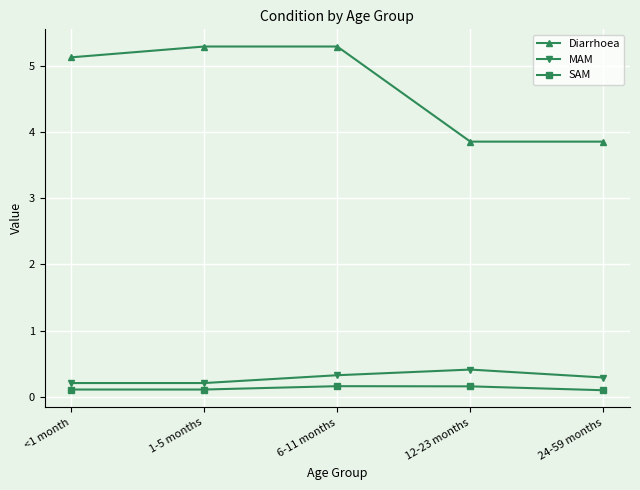

Where is the first local maximum for MAM?

12-23 months